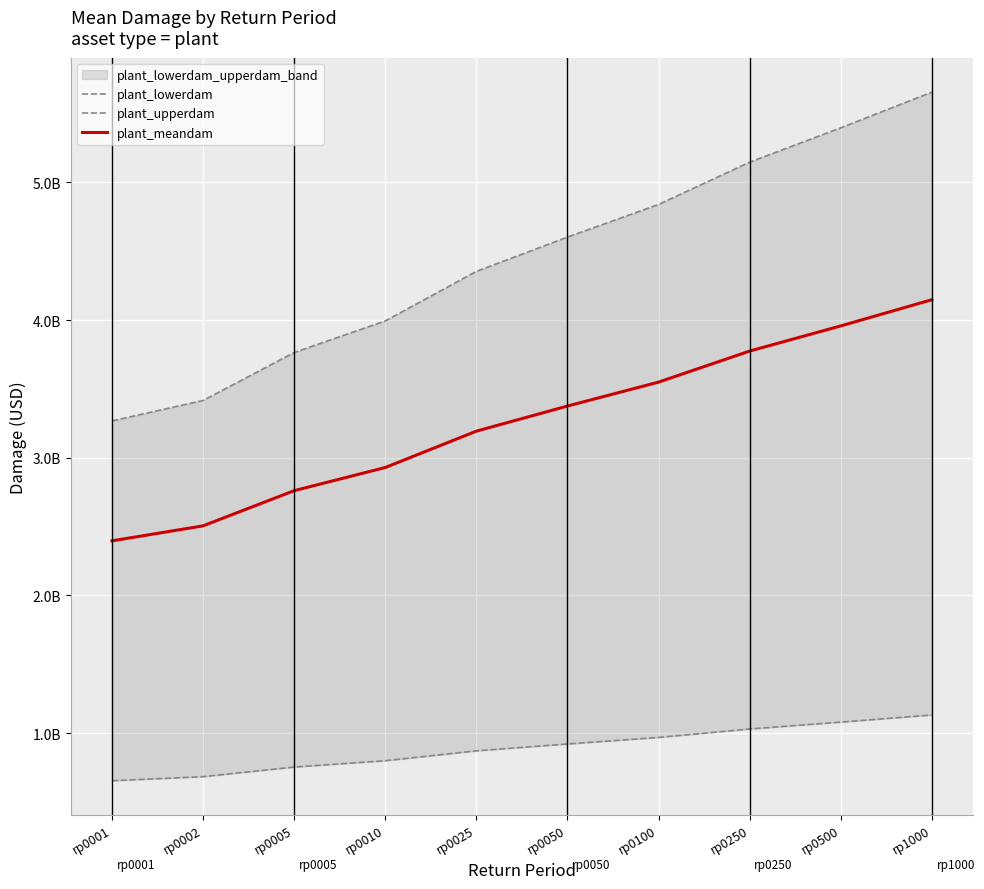

Between rp0050 and rp0002, which is larger?

rp0050